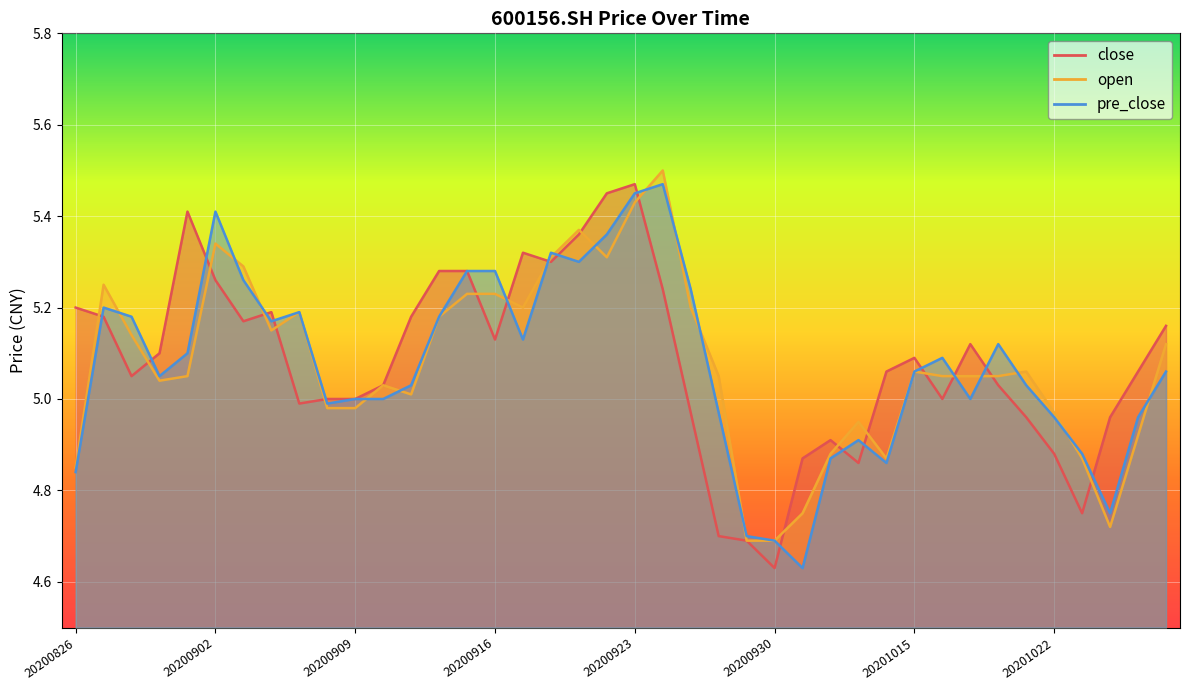

Which series has the largest total across all categories?

close